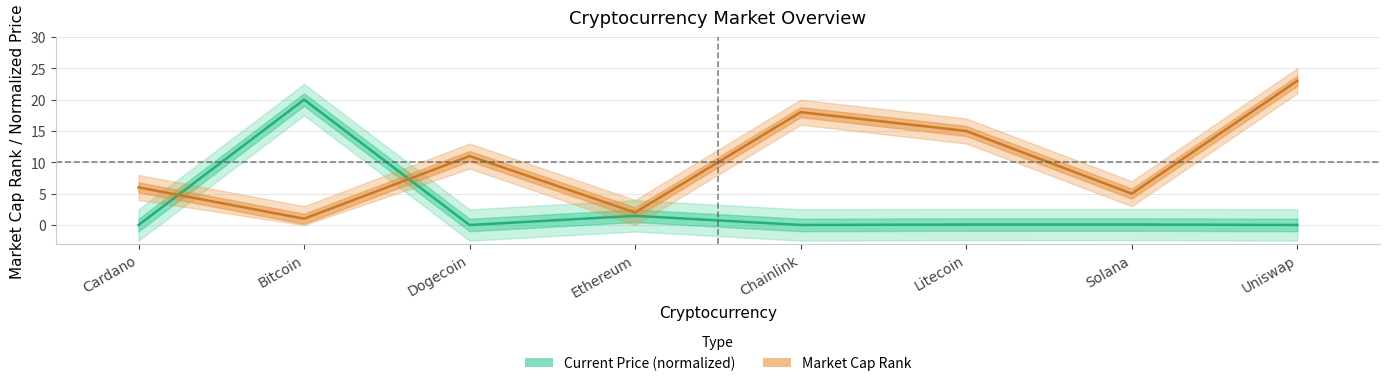

In current_price, how many points are lower than both neighbors (excluding endpoints)?

2